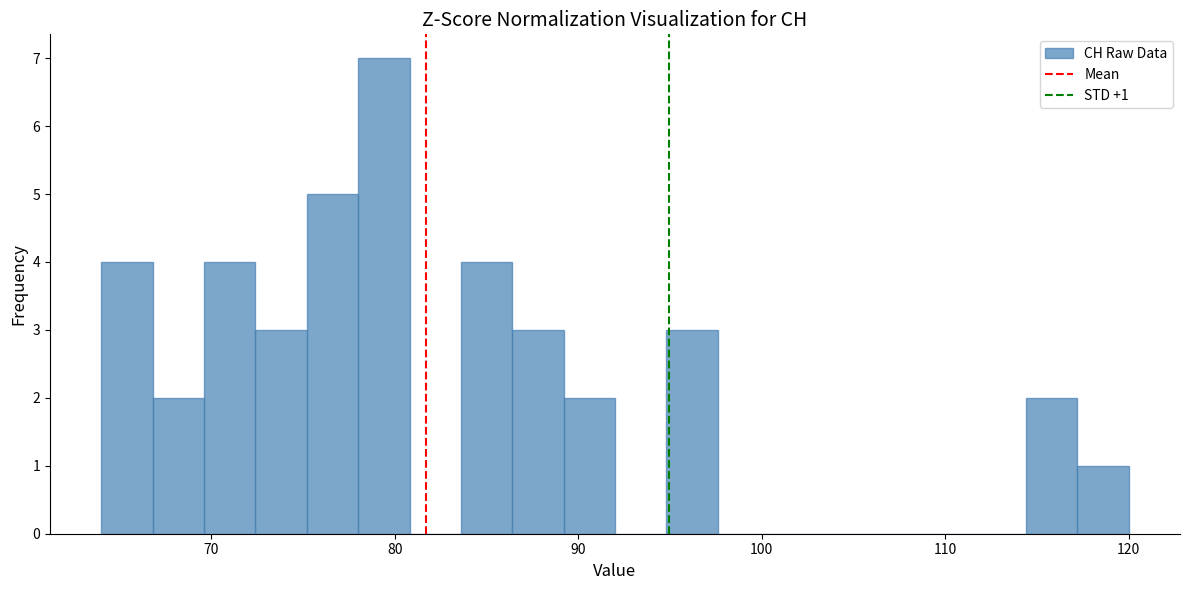

Read against the x-axis, roughly where is the centre of the tallest bar?

79